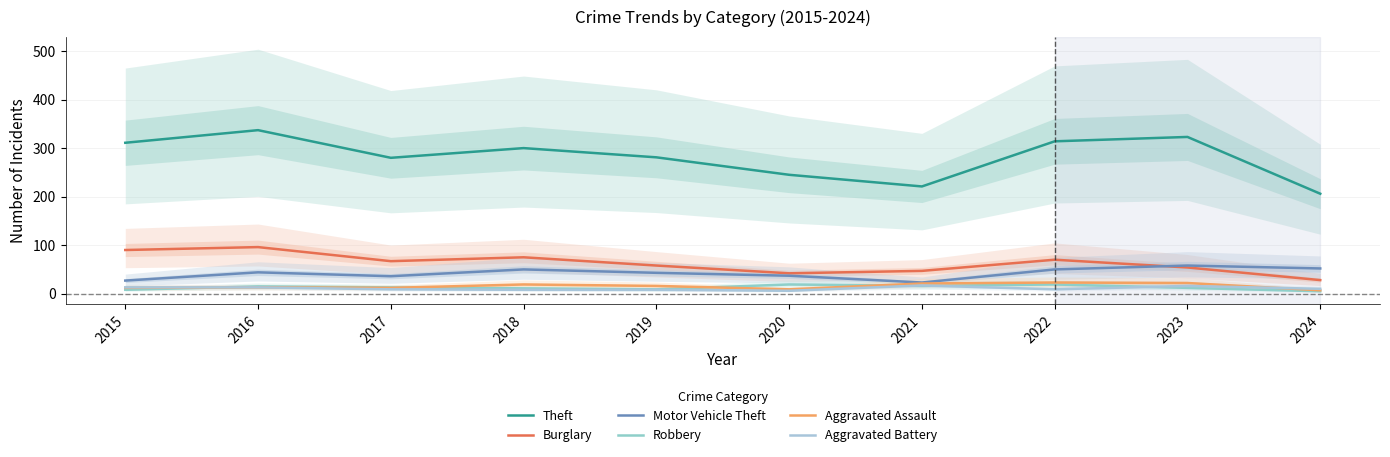

The value of Burglary at 2022 is 111. True or false?

False